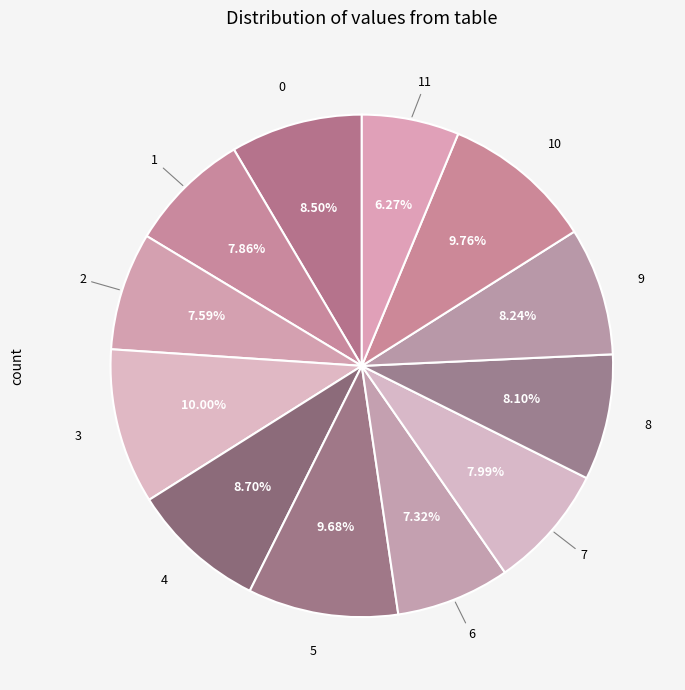

To the nearest percent, what portion does 10 represent?

10%